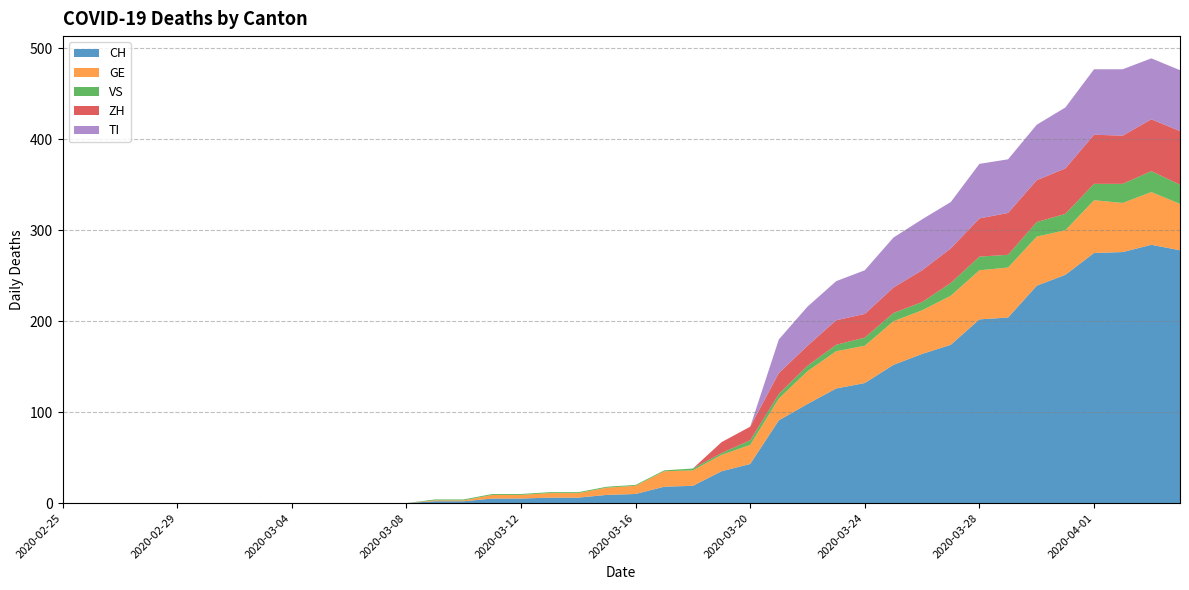

Reading left to right, transcribe all the data shown in this chart.

CH: 2020-02-25=0	2020-02-26=0	2020-02-27=0	2020-02-28=0	2020-02-29=0	2020-03-01=0	2020-03-02=0	2020-03-03=0	2020-03-04=0	2020-03-05=0	2020-03-06=0	2020-03-07=0	2020-03-08=0	2020-03-09=2	2020-03-10=2	2020-03-11=5	2020-03-12=5	2020-03-13=6	2020-03-14=6	2020-03-15=9	2020-03-16=10	2020-03-17=18	2020-03-18=19	2020-03-19=35	2020-03-20=43	2020-03-21=91	2020-03-22=109	2020-03-23=126	2020-03-24=132	2020-03-25=152	2020-03-26=164	2020-03-27=174	2020-03-28=202	2020-03-29=204	2020-03-30=239	2020-03-31=251	2020-04-01=275	2020-04-02=276	2020-04-03=284	2020-04-04=278
GE: 2020-02-25=0	2020-02-26=0	2020-02-27=0	2020-02-28=0	2020-02-29=0	2020-03-01=0	2020-03-02=0	2020-03-03=0	2020-03-04=0	2020-03-05=0	2020-03-06=0	2020-03-07=0	2020-03-08=0	2020-03-09=1	2020-03-10=1	2020-03-11=4	2020-03-12=4	2020-03-13=5	2020-03-14=5	2020-03-15=8	2020-03-16=9	2020-03-17=17	2020-03-18=17	2020-03-19=18	2020-03-20=21	2020-03-21=24	2020-03-22=36	2020-03-23=41	2020-03-24=41	2020-03-25=48	2020-03-26=48	2020-03-27=54	2020-03-28=54	2020-03-29=55	2020-03-30=54	2020-03-31=49	2020-04-01=58	2020-04-02=54	2020-04-03=58	2020-04-04=51
VS: 2020-02-25=0	2020-02-26=0	2020-02-27=0	2020-02-28=0	2020-02-29=0	2020-03-01=0	2020-03-02=0	2020-03-03=0	2020-03-04=0	2020-03-05=0	2020-03-06=0	2020-03-07=0	2020-03-08=0	2020-03-09=1	2020-03-10=1	2020-03-11=1	2020-03-12=1	2020-03-13=1	2020-03-14=1	2020-03-15=1	2020-03-16=1	2020-03-17=1	2020-03-18=2	2020-03-19=2	2020-03-20=5	2020-03-21=5	2020-03-22=6	2020-03-23=7	2020-03-24=9	2020-03-25=9	2020-03-26=9	2020-03-27=14	2020-03-28=15	2020-03-29=14	2020-03-30=16	2020-03-31=18	2020-04-01=18	2020-04-02=21	2020-04-03=23	2020-04-04=21
ZH: 2020-02-25=0	2020-02-26=0	2020-02-27=0	2020-02-28=0	2020-02-29=0	2020-03-01=0	2020-03-02=0	2020-03-03=0	2020-03-04=0	2020-03-05=0	2020-03-06=0	2020-03-07=0	2020-03-08=0	2020-03-09=0	2020-03-10=0	2020-03-11=0	2020-03-12=0	2020-03-13=0	2020-03-14=0	2020-03-15=0	2020-03-16=0	2020-03-17=0	2020-03-18=0	2020-03-19=12	2020-03-20=15	2020-03-21=23	2020-03-22=22	2020-03-23=27	2020-03-24=26	2020-03-25=28	2020-03-26=35	2020-03-27=38	2020-03-28=42	2020-03-29=46	2020-03-30=46	2020-03-31=50	2020-04-01=54	2020-04-02=53	2020-04-03=57	2020-04-04=59
TI: 2020-02-25=0	2020-02-26=0	2020-02-27=0	2020-02-28=0	2020-02-29=0	2020-03-01=0	2020-03-02=0	2020-03-03=0	2020-03-04=0	2020-03-05=0	2020-03-06=0	2020-03-07=0	2020-03-08=0	2020-03-09=0	2020-03-10=0	2020-03-11=0	2020-03-12=0	2020-03-13=0	2020-03-14=0	2020-03-15=0	2020-03-16=0	2020-03-17=0	2020-03-18=0	2020-03-19=0	2020-03-20=0	2020-03-21=37	2020-03-22=43	2020-03-23=43	2020-03-24=48	2020-03-25=55	2020-03-26=56	2020-03-27=51	2020-03-28=60	2020-03-29=59	2020-03-30=61	2020-03-31=67	2020-04-01=72	2020-04-02=73	2020-04-03=67	2020-04-04=67